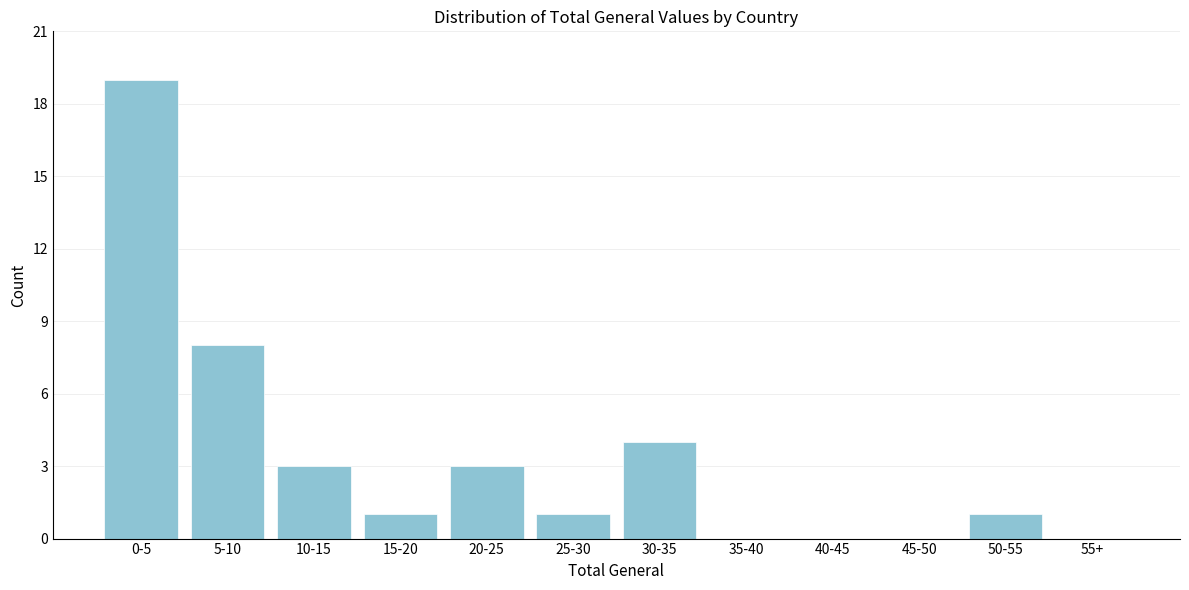

Reading left to right, list all the values displayed in this chart.

0-5=19	5-10=8	10-15=3	15-20=1	20-25=3	25-30=1	30-35=4	35-40=0	40-45=0	45-50=0	50-55=1	55+=0